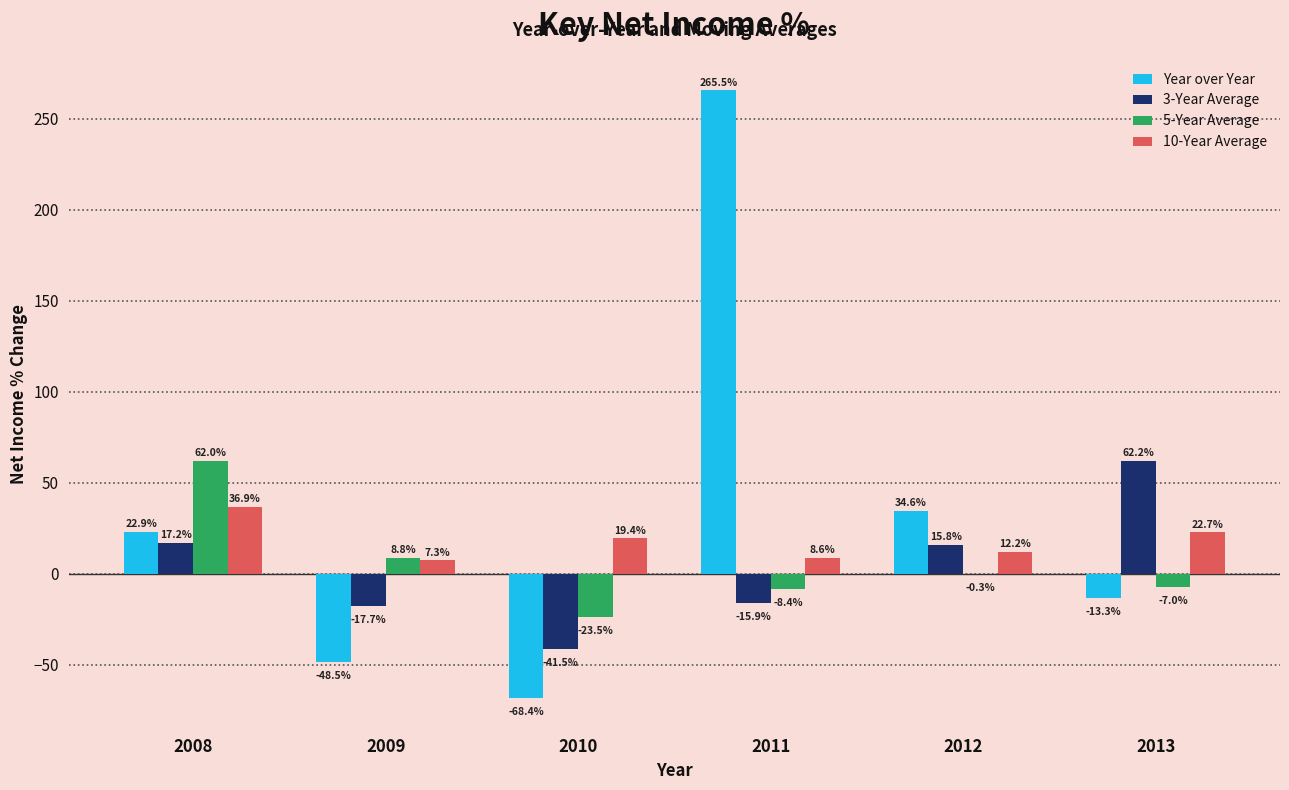

Is it true that Year over Year equals 35.3 at 2008?

False